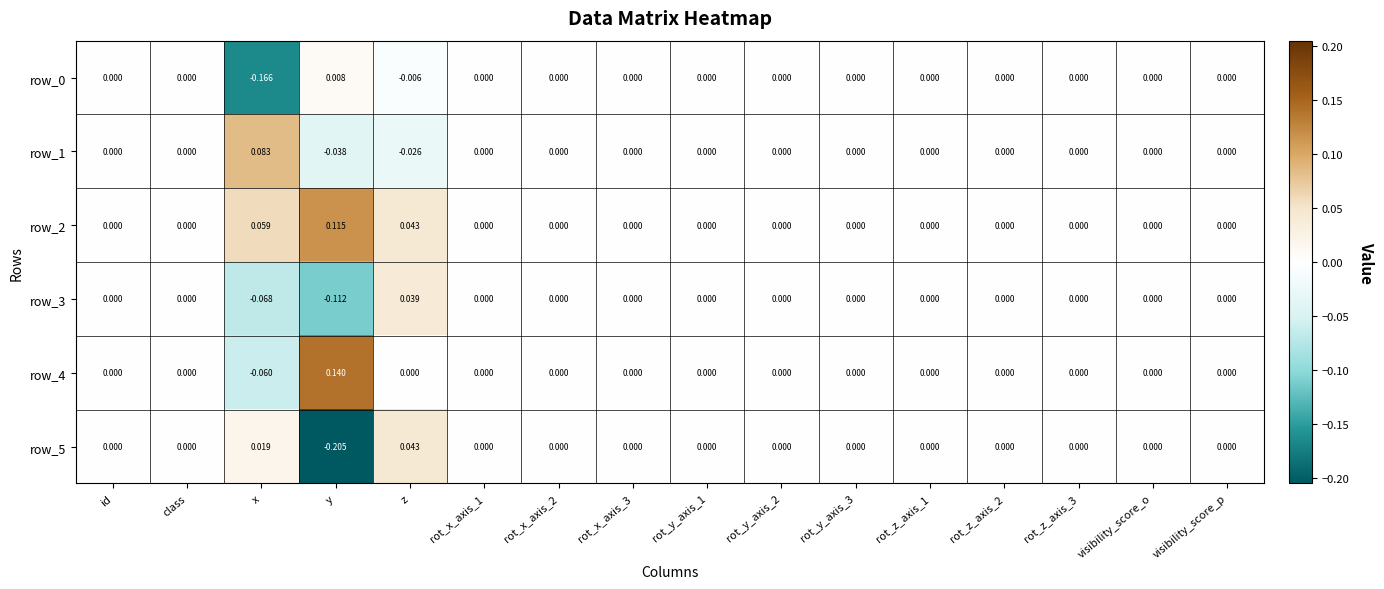

Which category has the lowest value in the row_1 series?

y